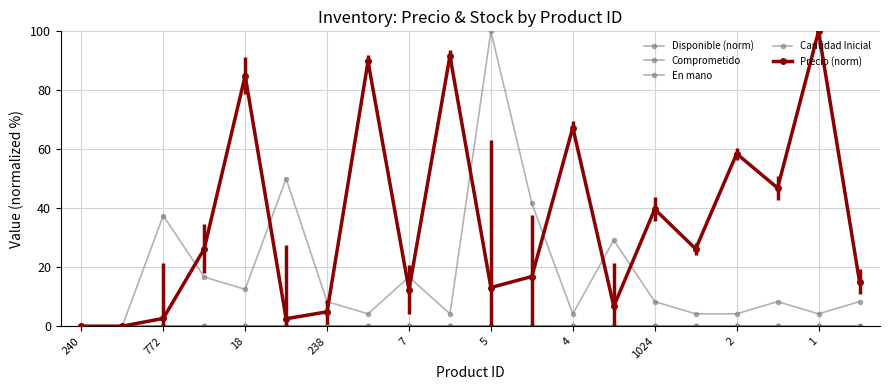

Is this an area chart (filled region under the line)?

No